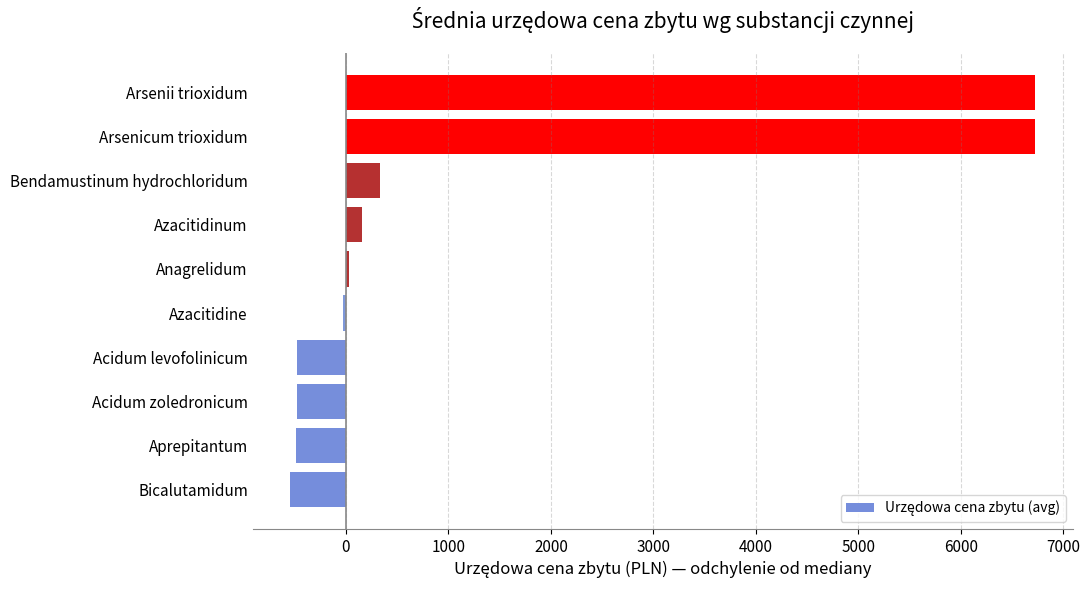

The chart shows a value of -545.3 at Bicalutamidum. True or false?

True